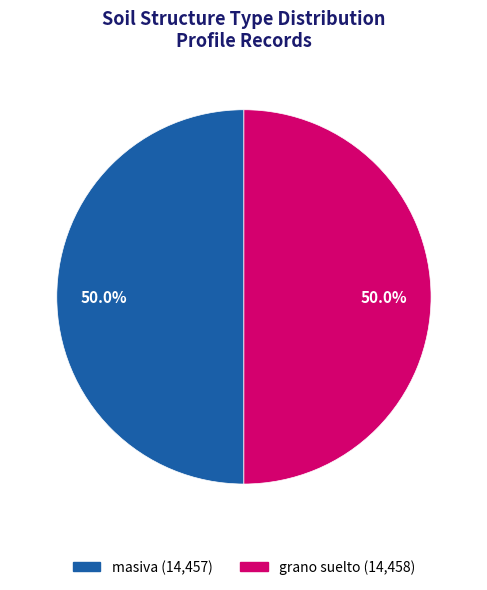

To the nearest percent, what portion does grano suelto represent?

50%